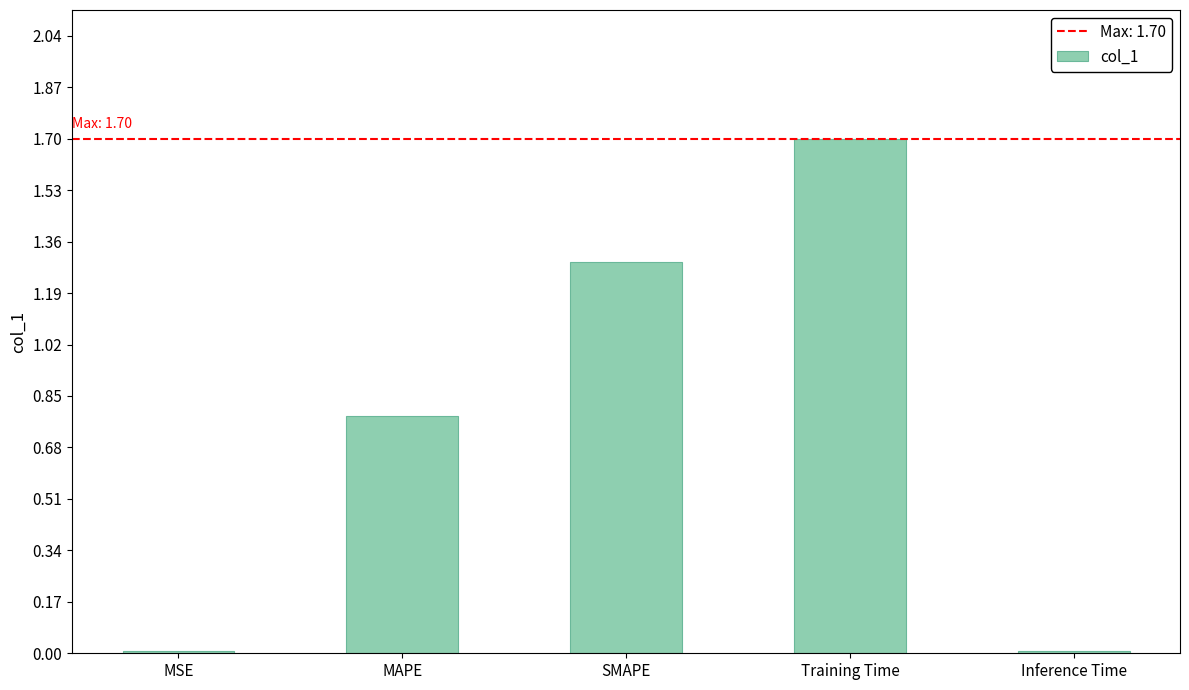

What is the difference between the maximum and minimum values?

1.7